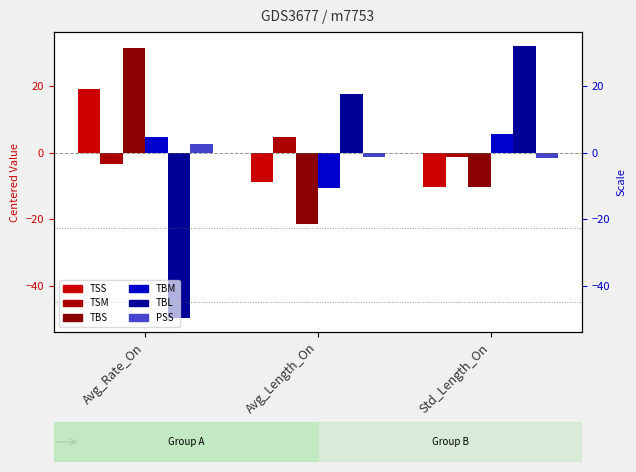

True or false: TSS has a value of -8.7 at Avg_Length_On.

True